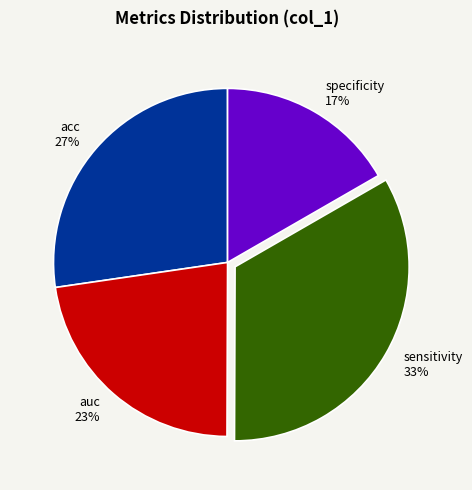

Count the number of slices in the pie.

4